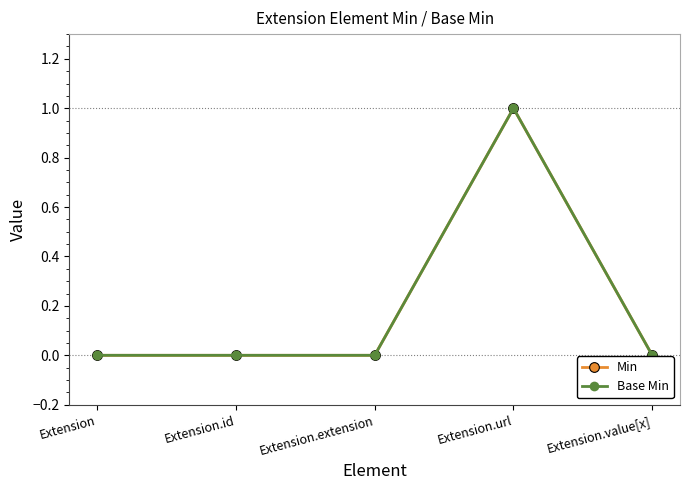

In Min, how many points are higher than both neighbors (excluding endpoints)?

1